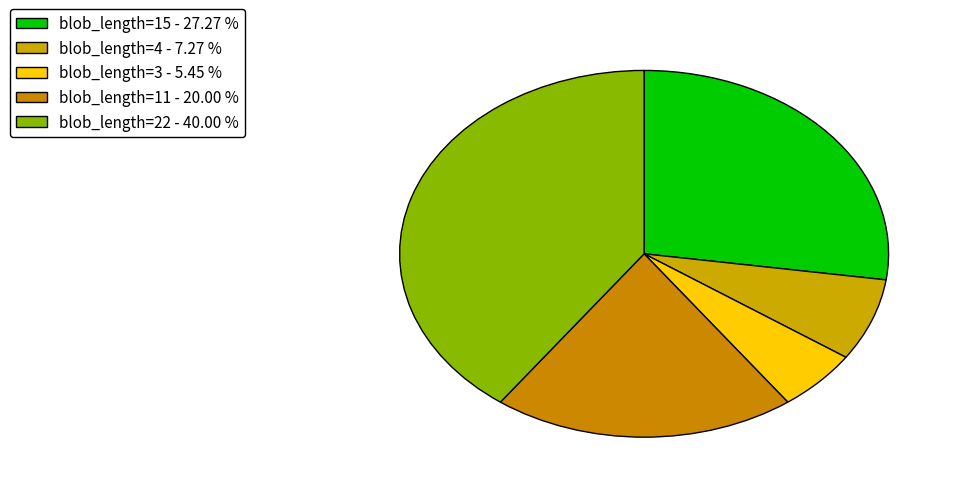

Rank the categories by value from lowest to highest.

blob_length=3, blob_length=4, blob_length=11, blob_length=15, blob_length=22